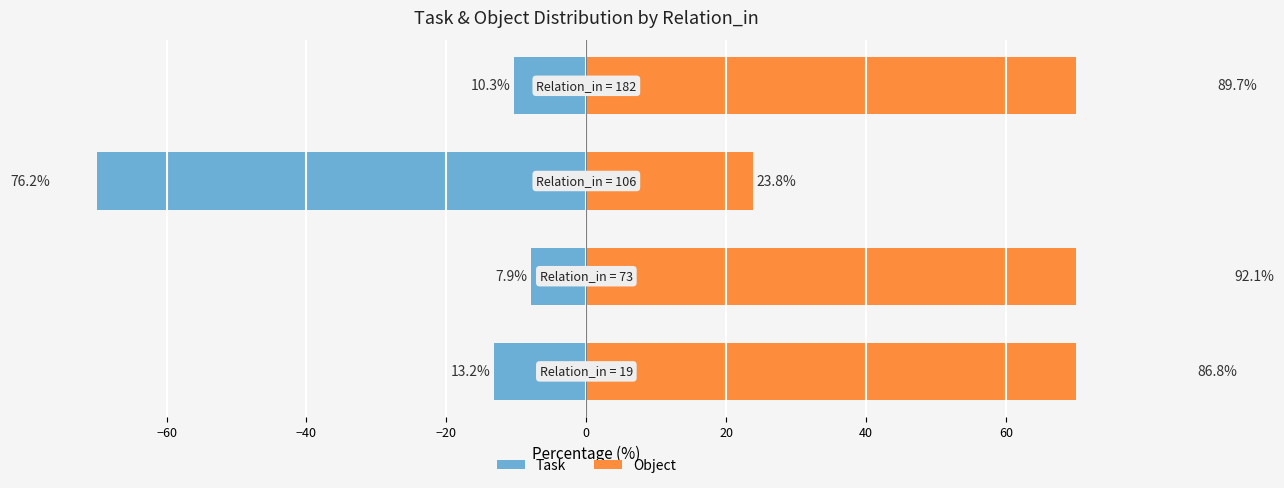

How many data points does each series have?

4